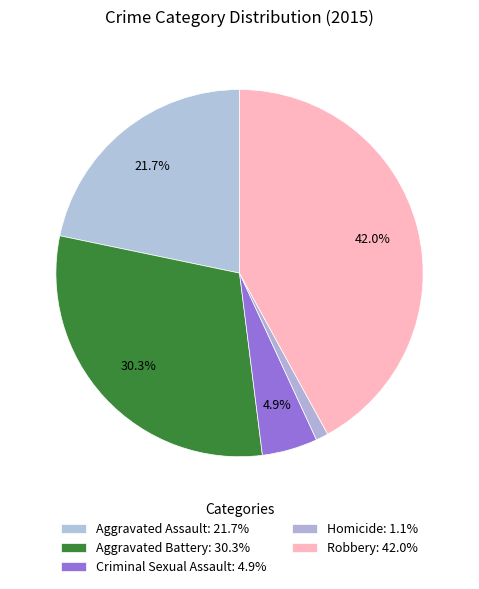

How many slices are in this pie chart?

5